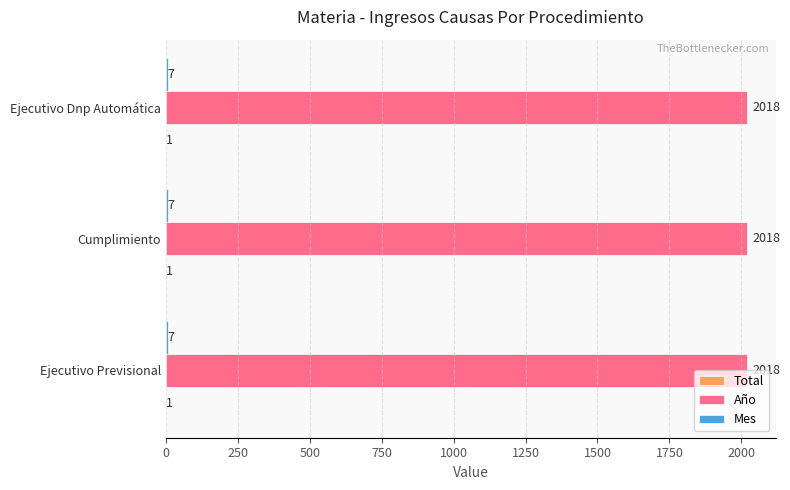

What is the total value across all series at Ejecutivo Previsional?

2026